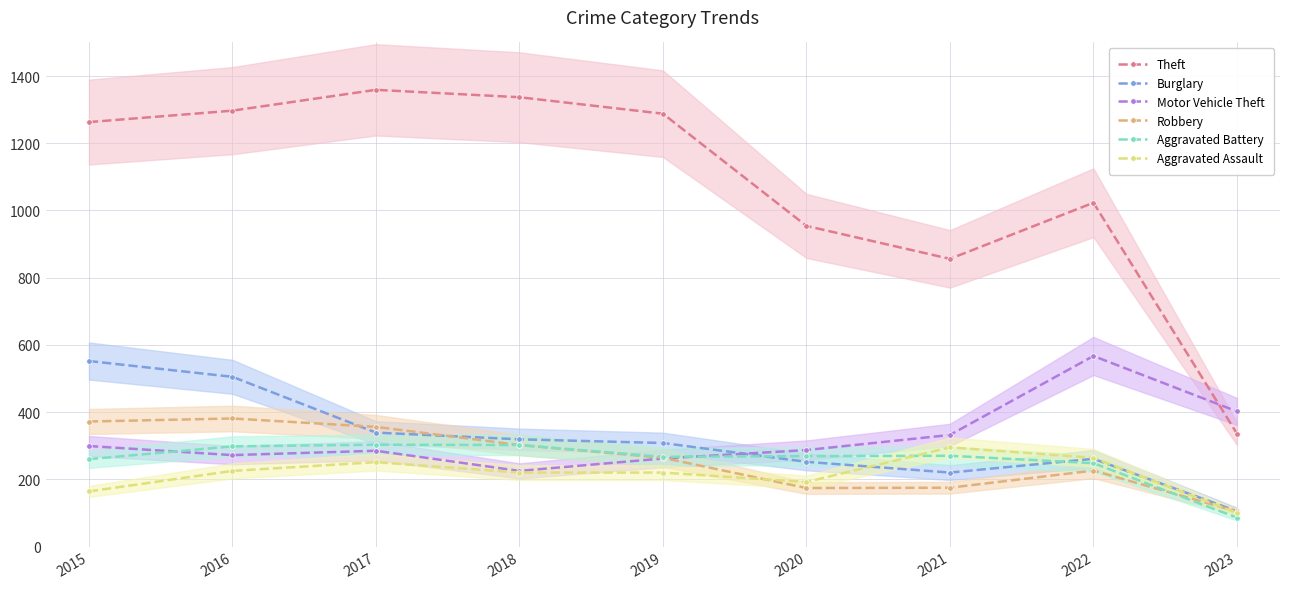

Is it true that Robbery equals 106 at 2015?

False